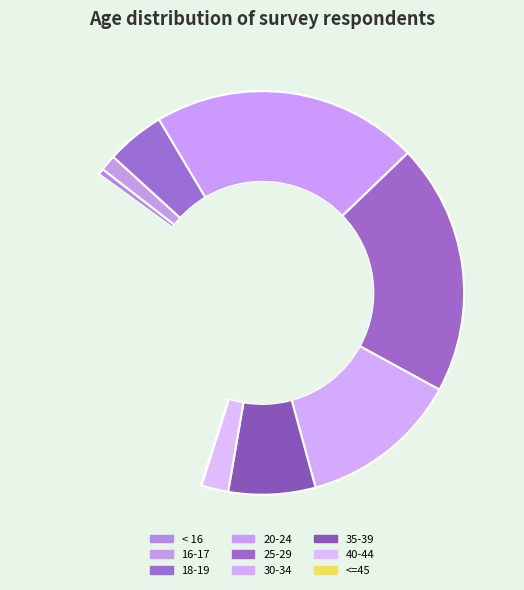

Does any single category account for the majority?

No